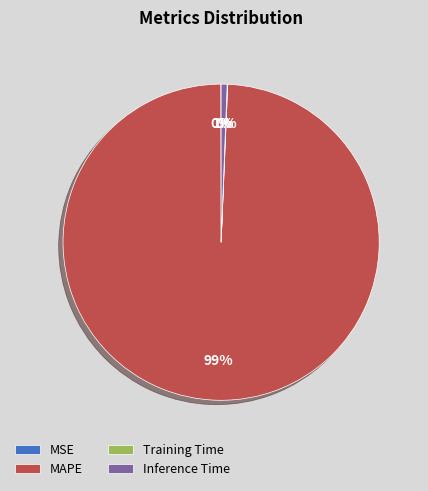

To the nearest percent, what portion does MAPE represent?

99%